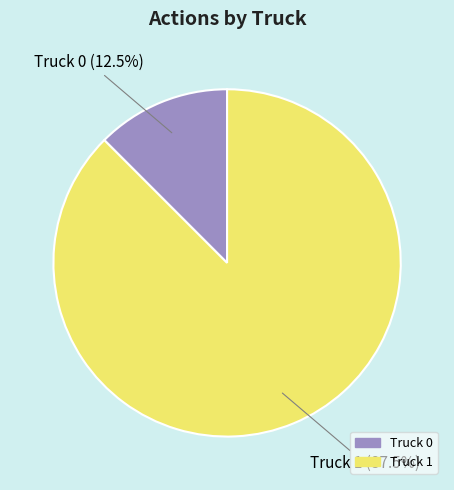

Between Truck 1 and Truck 0, which is larger?

Truck 1